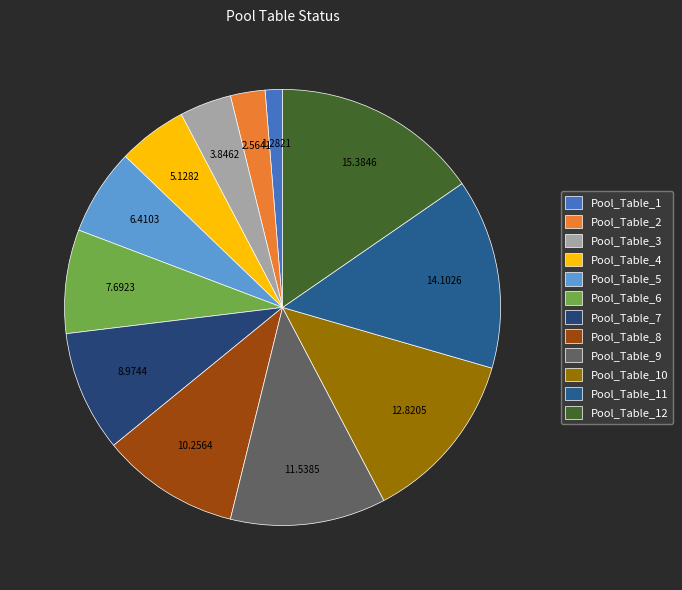

The Pool_Table_4 slice represents 5% of the pie. True or false?

True